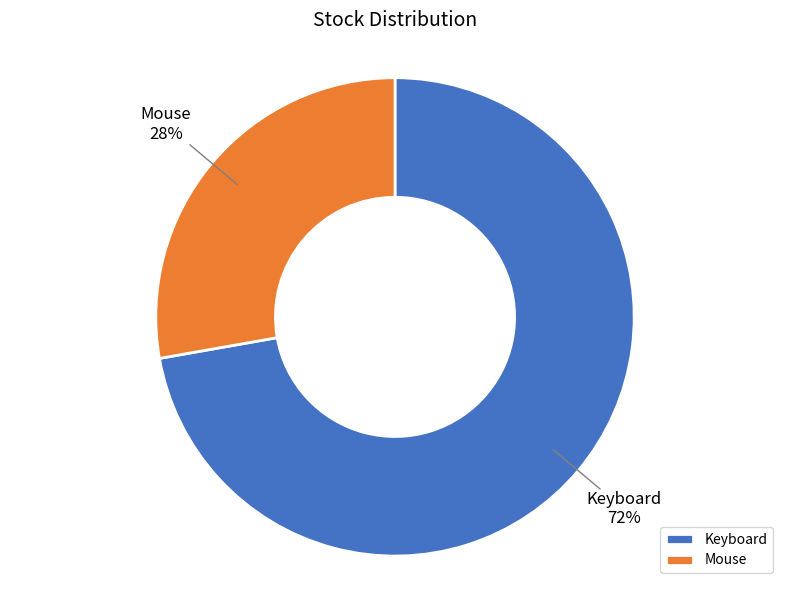

To the nearest percent, what portion does Keyboard represent?

72%